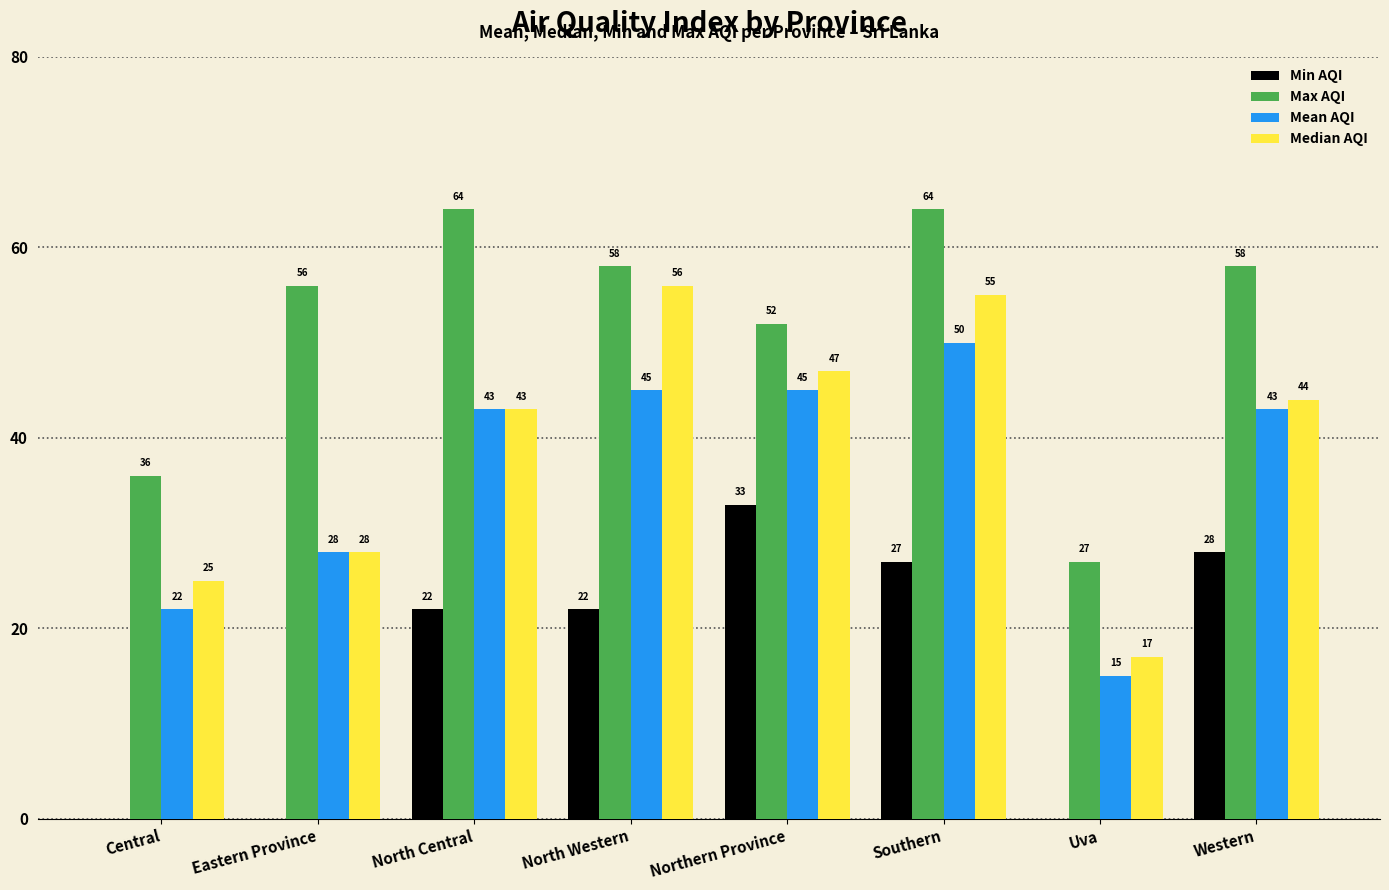

What is the maximum value shown in the chart?

64